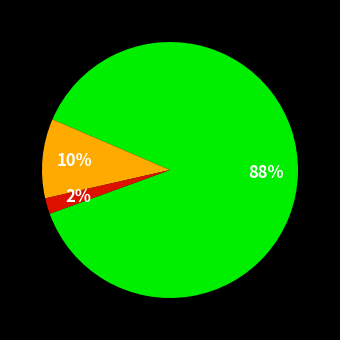

Is there a majority slice in this chart?

Yes